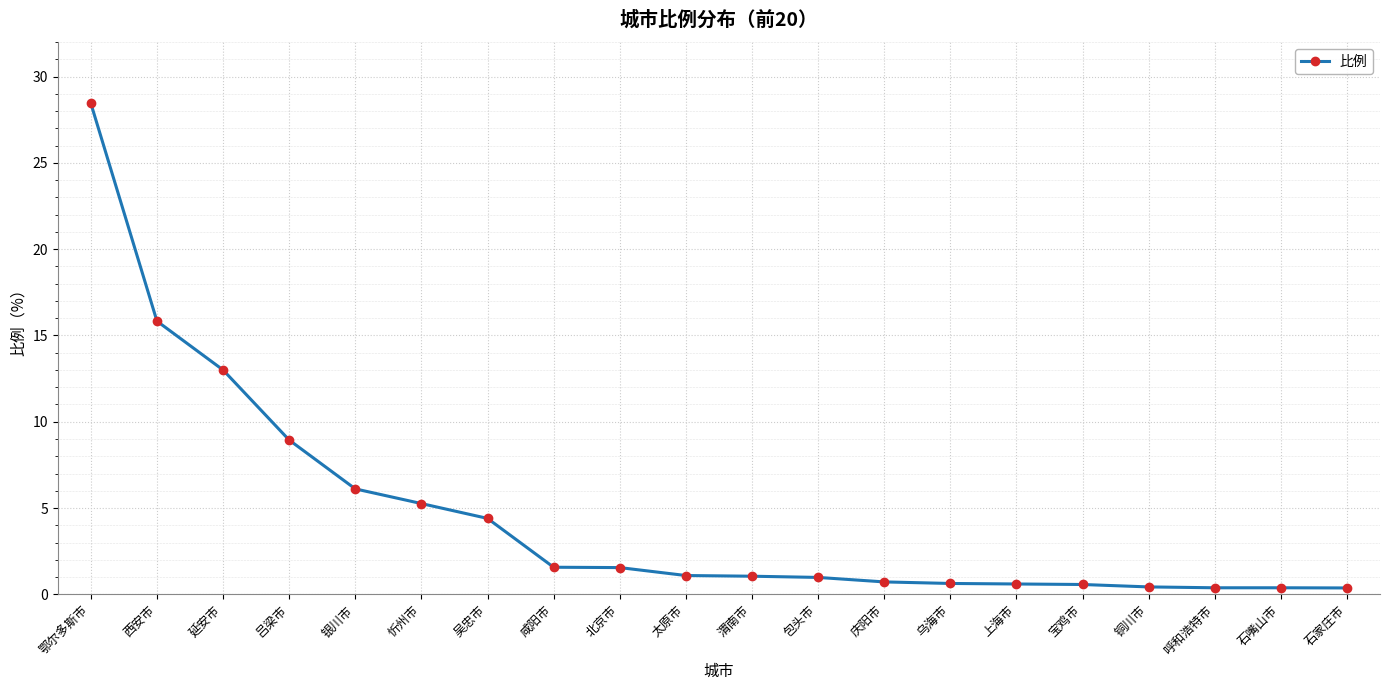

Is this an area chart (filled region under the line)?

No